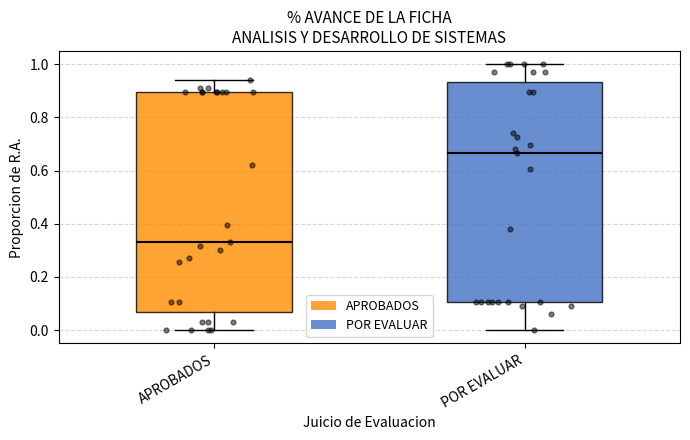

Reading left to right, read every box against the y-axis: the position of its median line, the range the box covers, and the ends of its whiskers. The values are not printed on the chart, so give them approximately, as read against the axis.

APROBADOS: median 0.34, box 0.06 to 0.90, whiskers 0.00 to 0.94
POR EVALUAR: median 0.66, box 0.10 to 0.94, whiskers 0.00 to 1.00